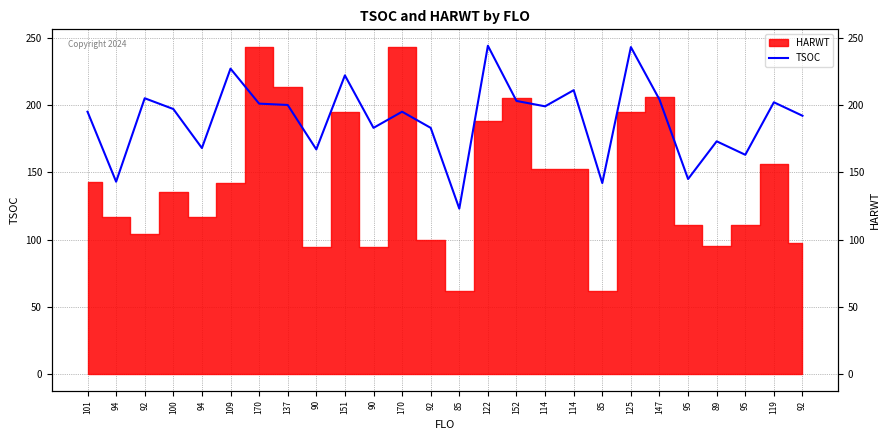

The chart shows a value of 192 at 95. True or false?

False